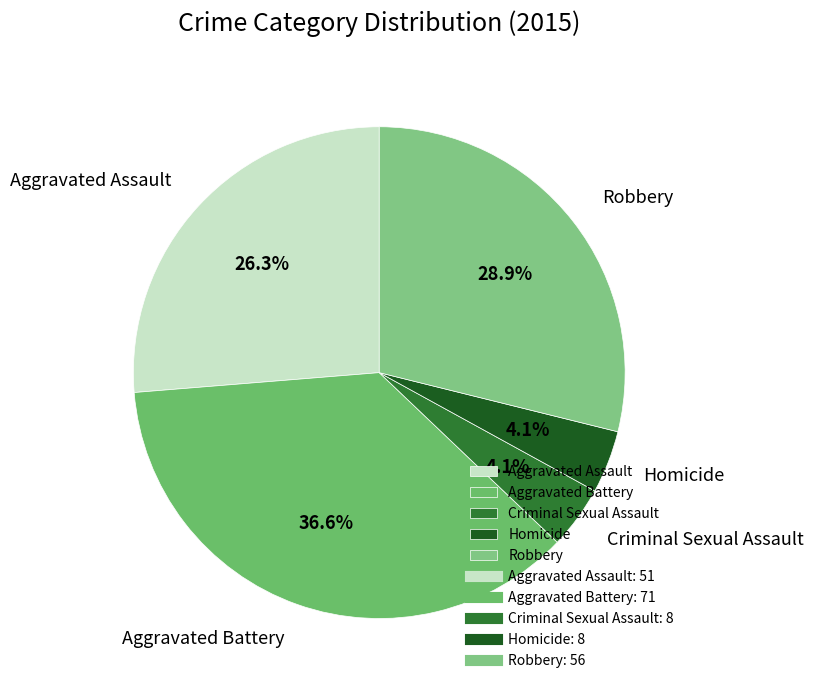

Between Criminal Sexual Assault and Aggravated Assault, which is larger?

Aggravated Assault